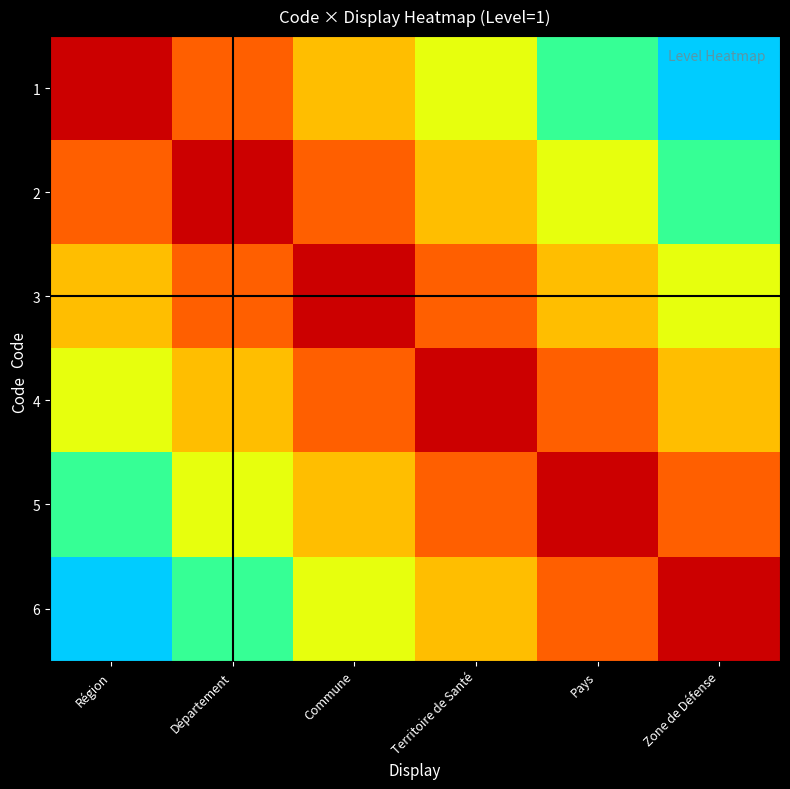

At Territoire de Santé, list the series in order from smallest to largest.

4, 3, 5, 2, 6, 1